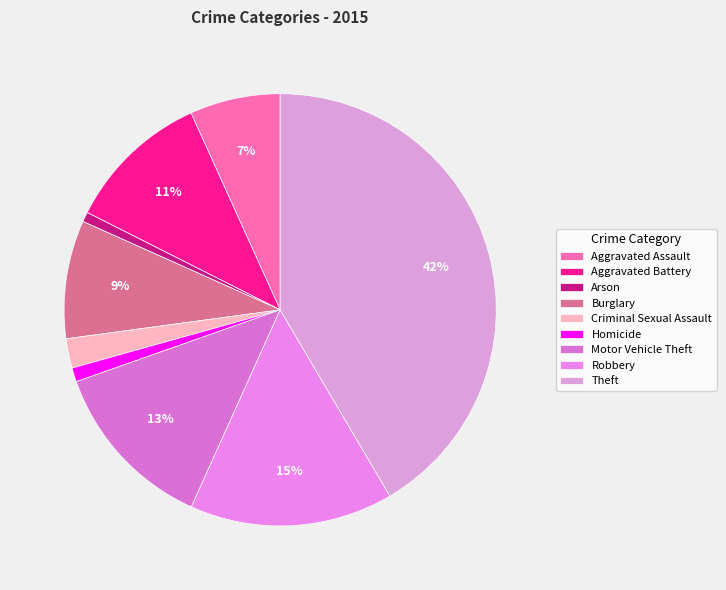

Do Theft and Criminal Sexual Assault together represent more than half of the pie?

No